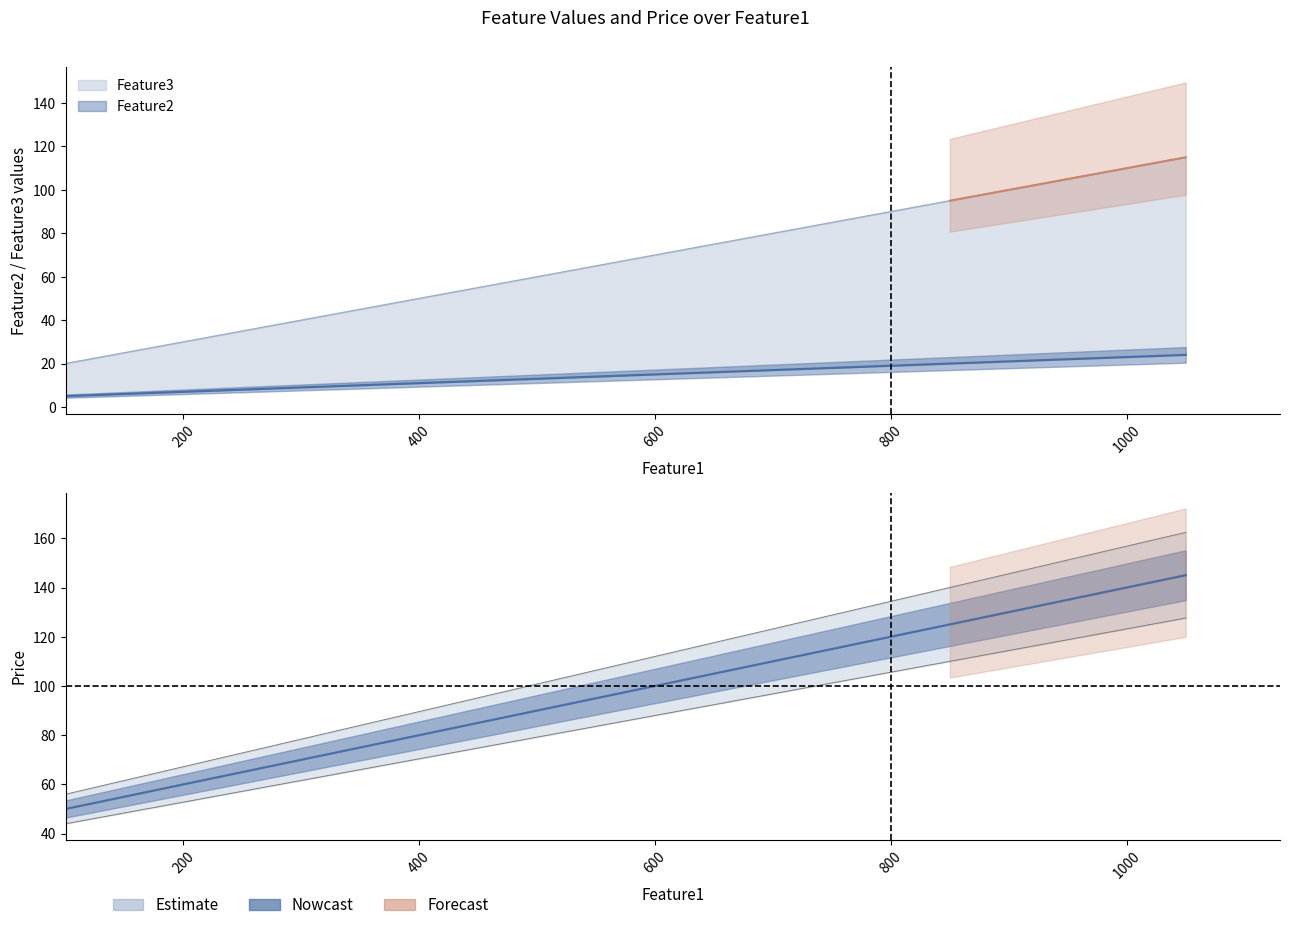

Read the Feature3 value at 100, to the nearest 10.

20